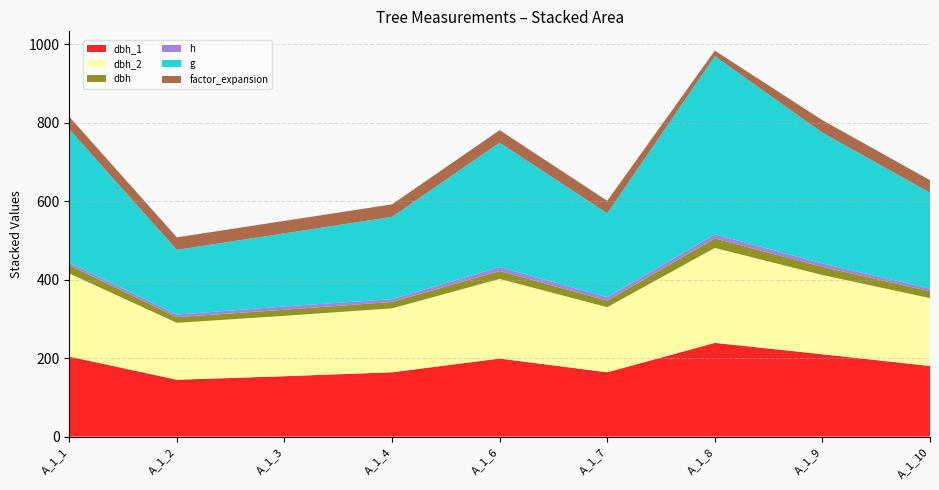

Reading left to right, transcribe all the data shown in this chart.

dbh_1: 204.0	145.0	154.0	164.0	199.0	164.0	239.0	210.0	180.0
dbh_2: 212.0	145.0	154.0	163.0	203.0	166.0	242.0	202.0	173.0
dbh: 20.8	14.5	15.4	16.4	20.1	16.5	24.1	20.6	17.6
h: 7.0	6.5	8.5	7.0	10.0	9.0	10.5	9.0	6.5
g: 339.8	165.1	186.3	209.9	317.3	213.8	454.3	333.3	244.7
factor_expansion: 31.8	31.8	31.8	31.8	31.8	31.8	14.2	31.8	31.8